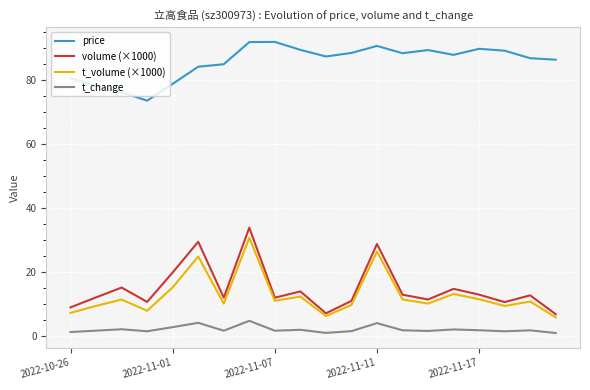

Which series has the largest total across all categories?

price